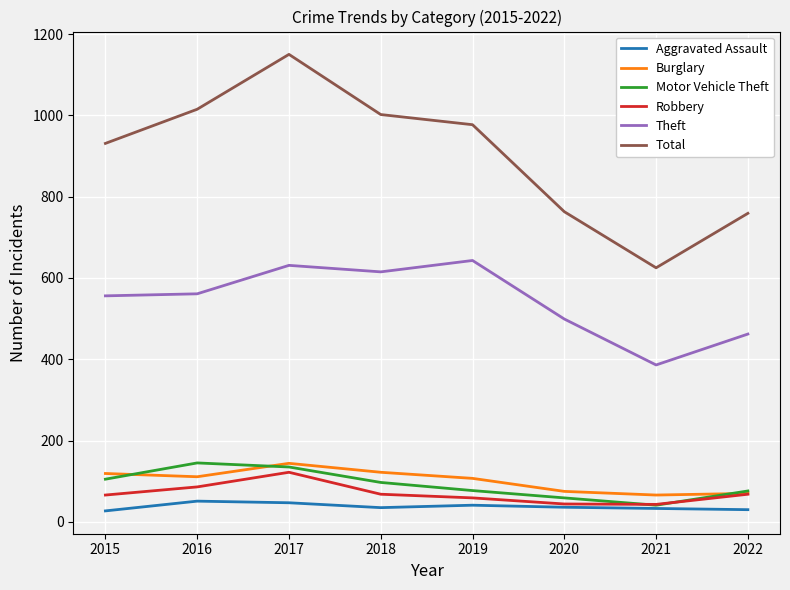

What is the maximum value shown in the chart?

1150